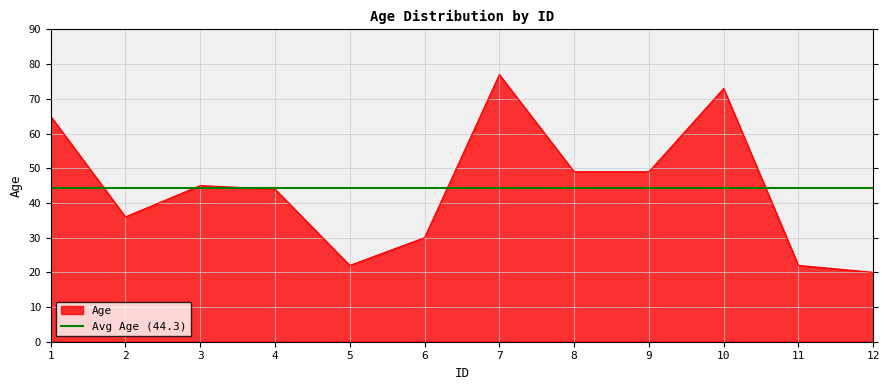

What is the sum of all values?

532